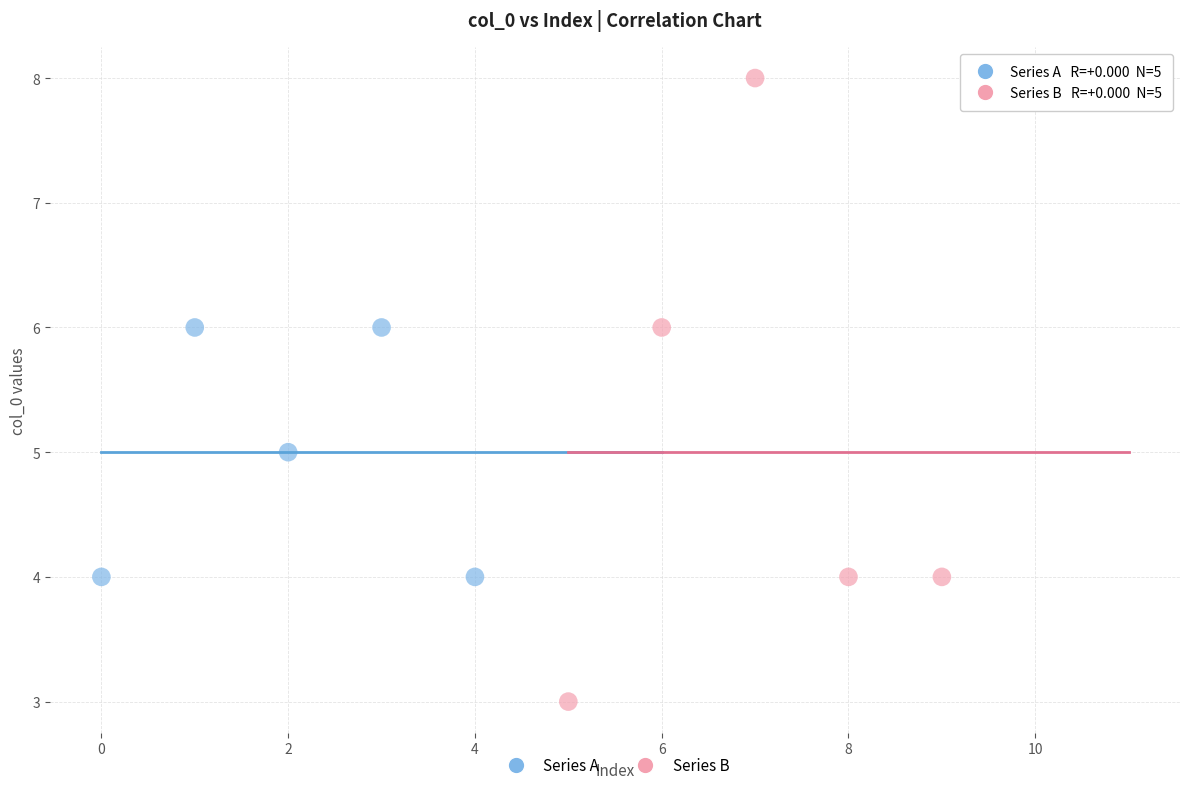

What are all the series names shown in the legend?

Series A, Series B